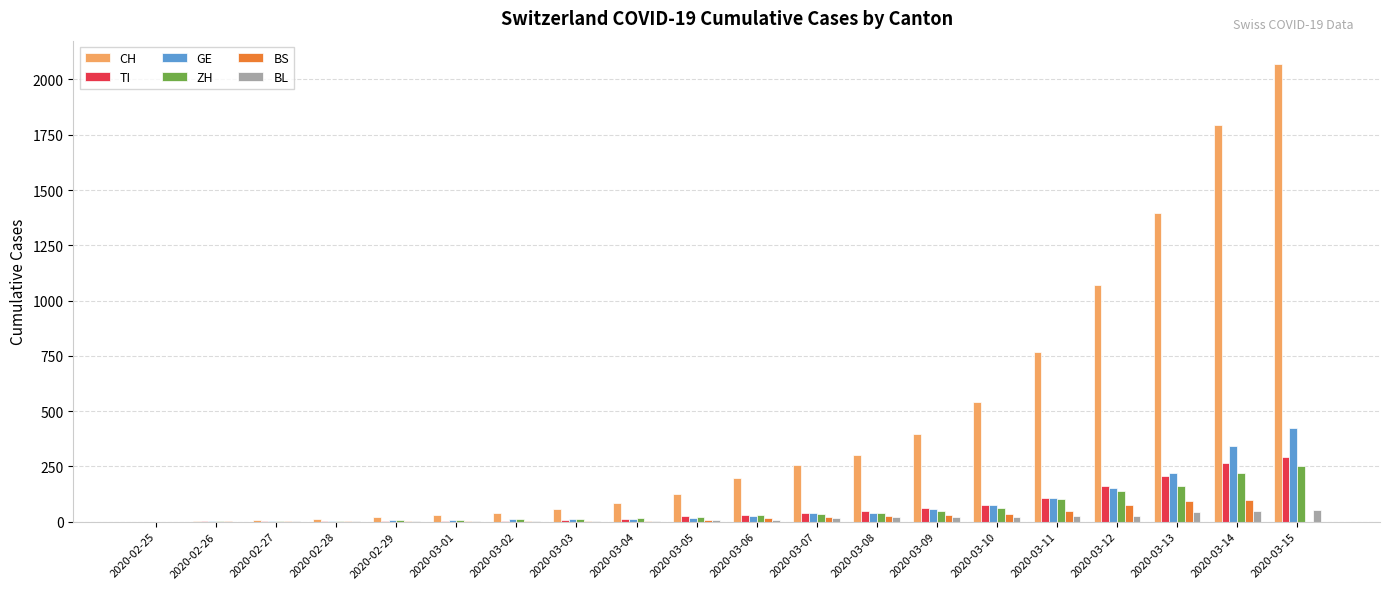

Which label corresponds to the largest value in the chart?

2020-03-15